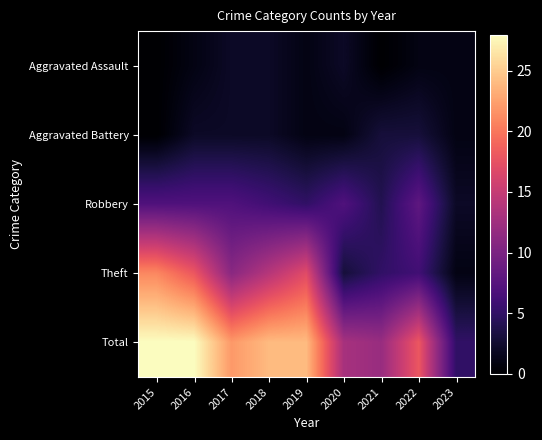

At how many categories does at least one series exceed 25?

2